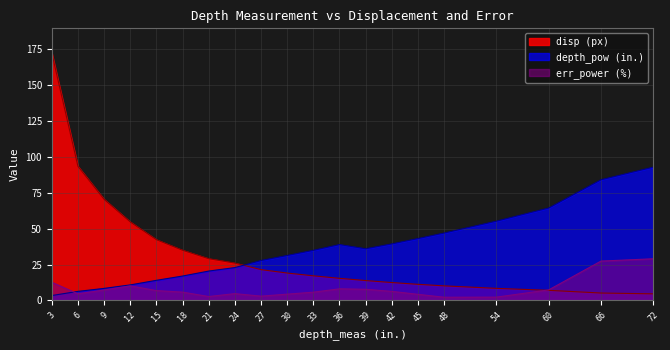

The value of depth_pow (in.) at 36 is 21.2. True or false?

False